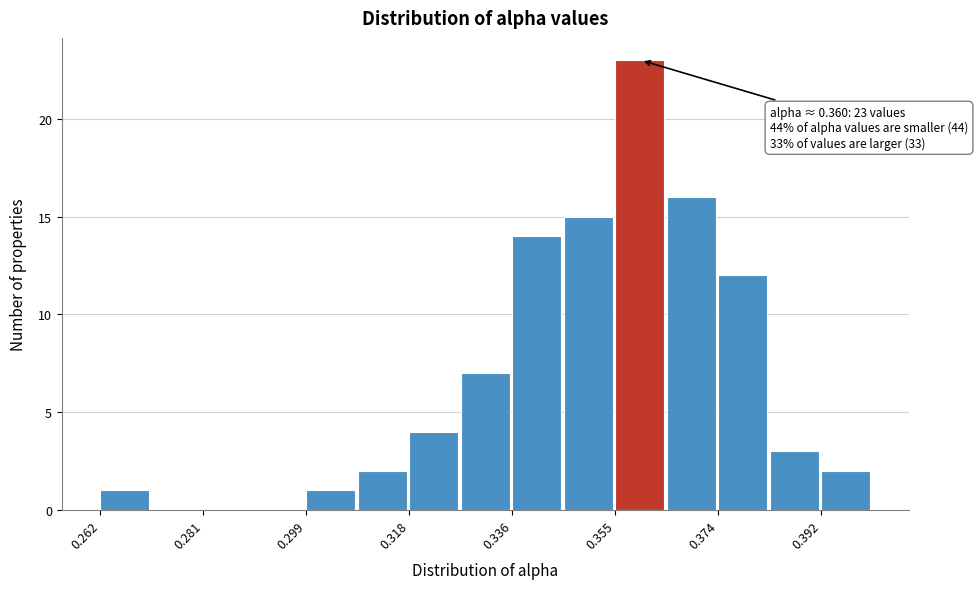

Over which range of the x-axis is the bar tallest?

0.354 to 0.364